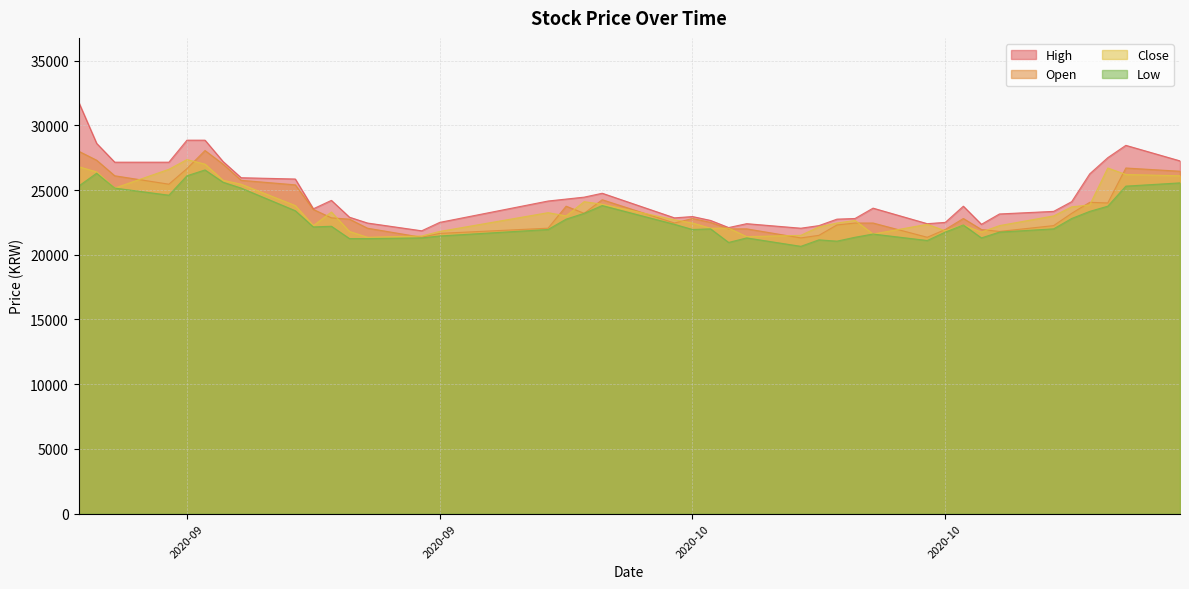

What is the maximum value for Low?

26550